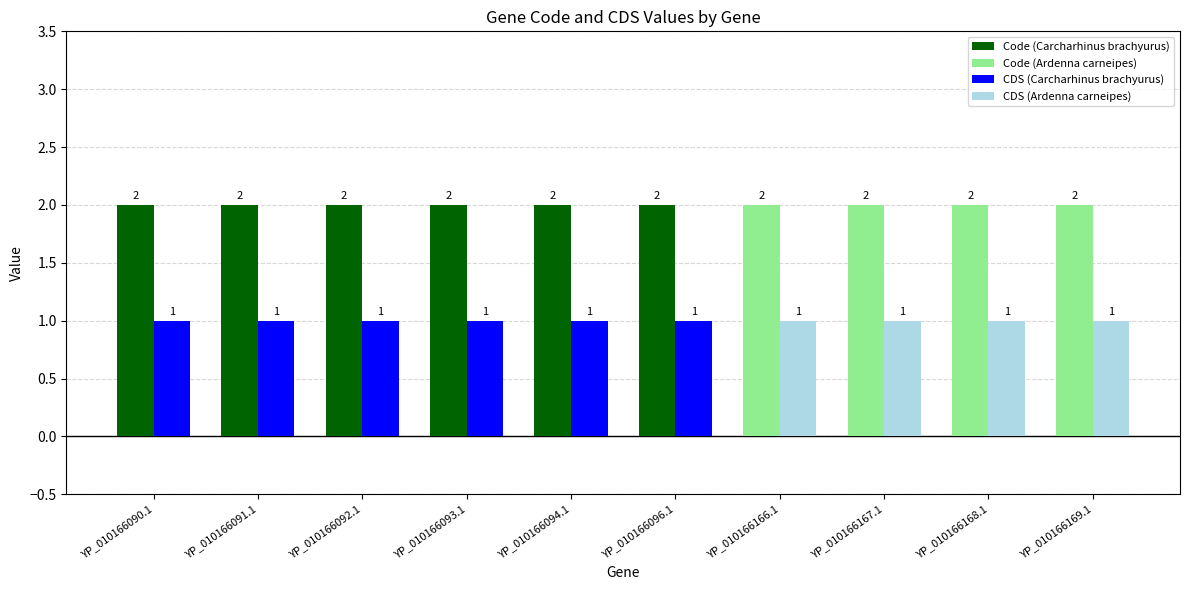

What is the total value across all series at YP_010166092.1?

3